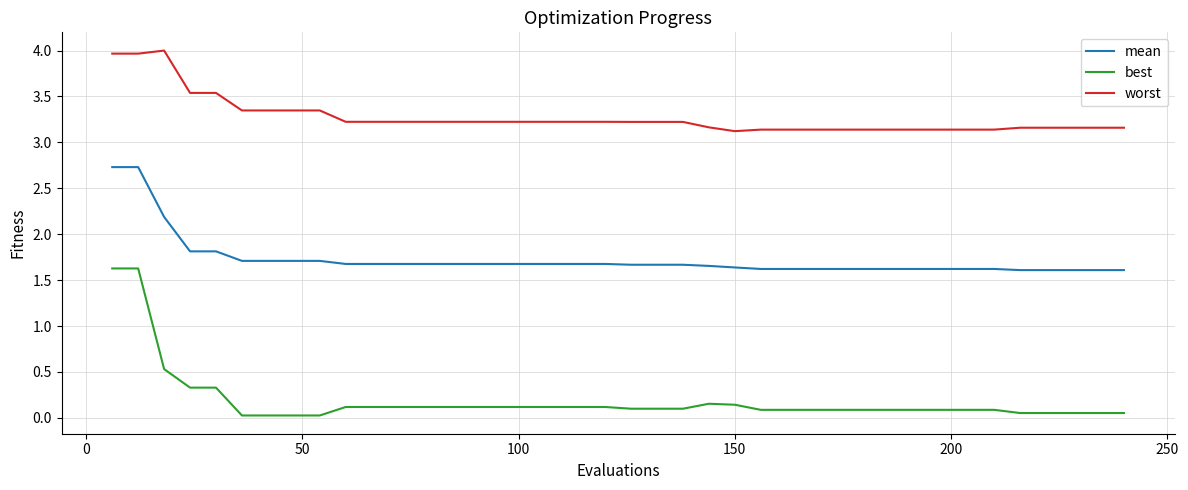

Is this an area chart (filled region under the line)?

No